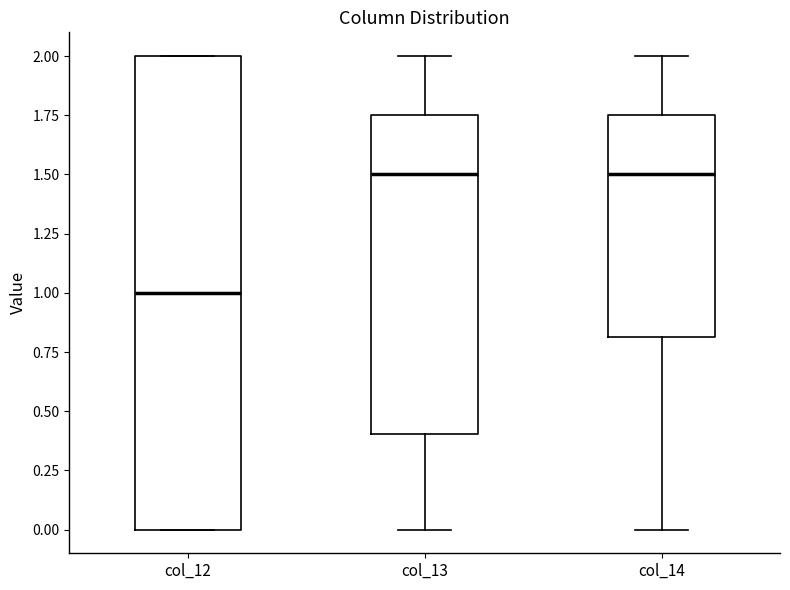

Where is the lower edge of the box for col_14 on the y-axis? The values are not printed on the chart, so give them approximately, as read against the axis.

0.80